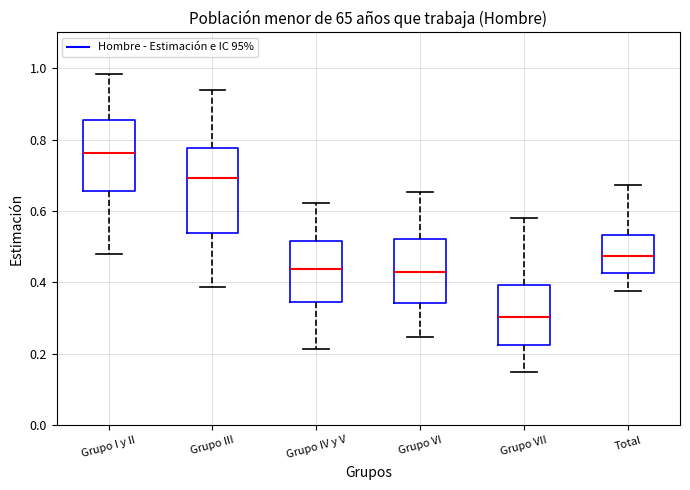

Which box's median line is the lowest?

Grupo VII